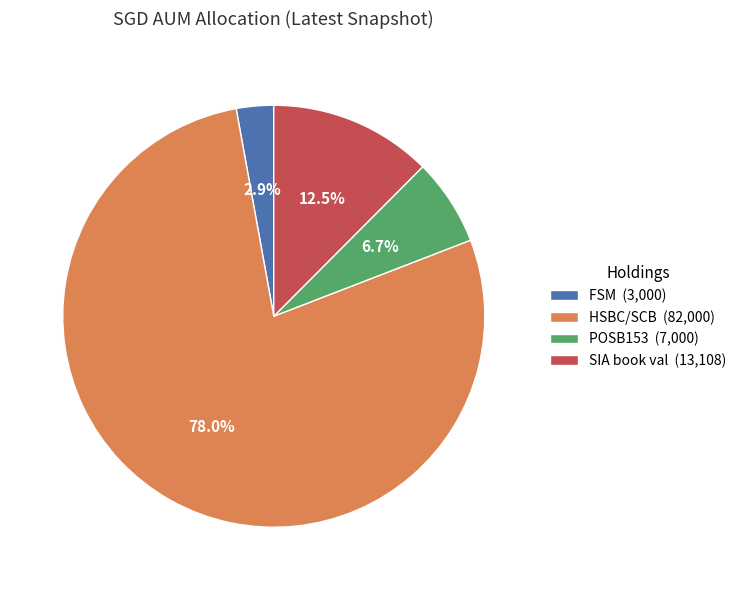

Between POSB153 (7,000) and FSM (3,000), which is larger?

POSB153 (7,000)